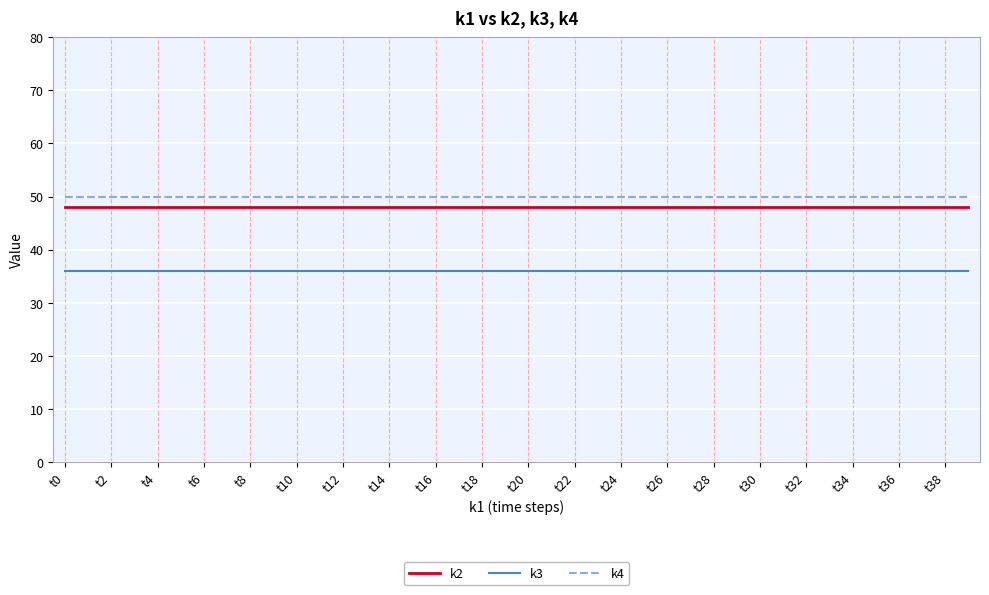

What is the greatest value displayed?

50